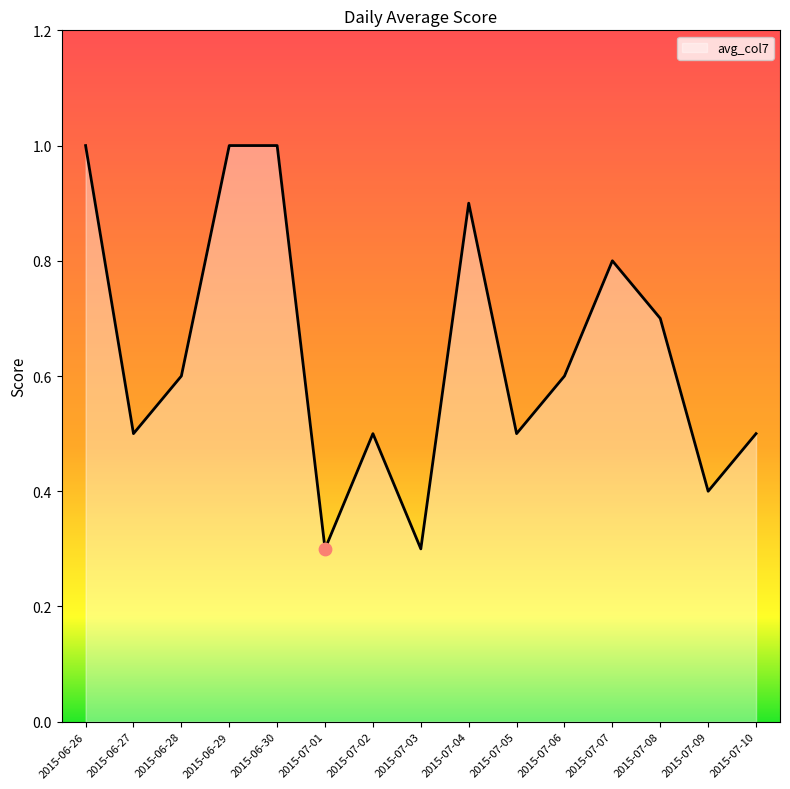

Which has a higher value, 2015-07-04 or 2015-06-30?

2015-06-30